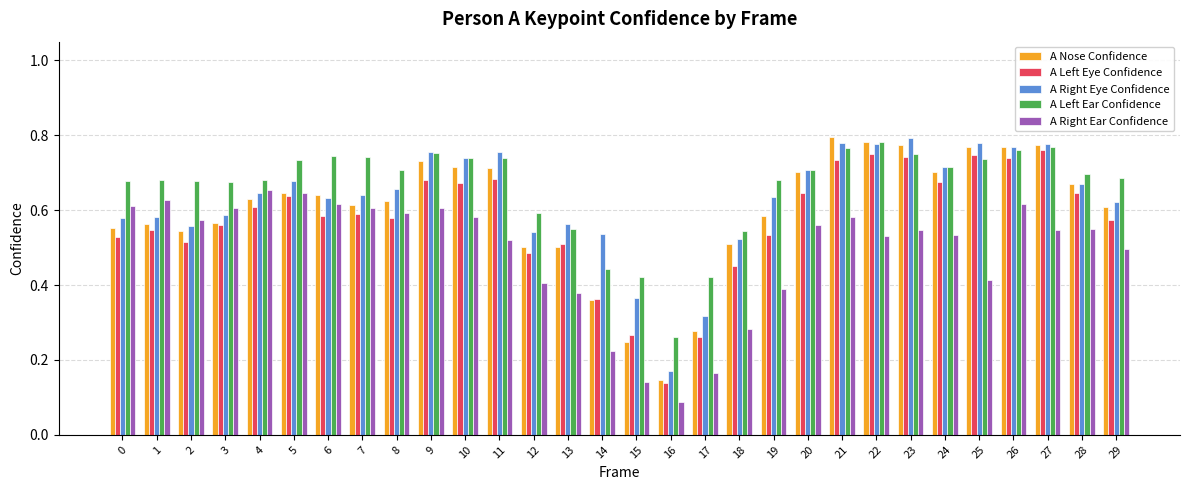

What is the sum of all A Nose Confidence values?

18.0